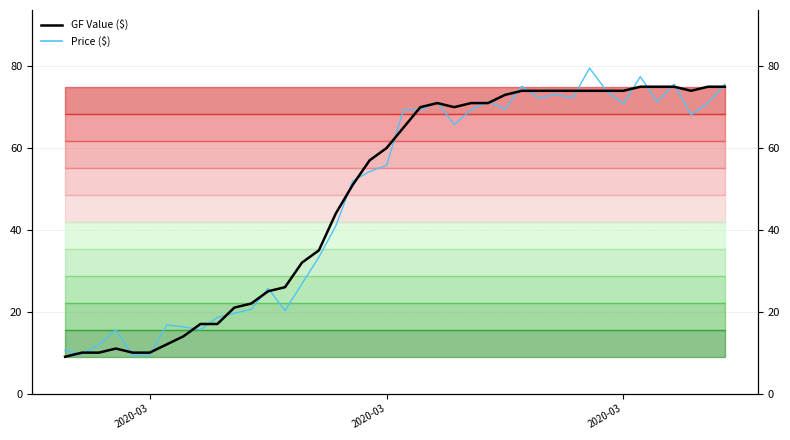

Reading left to right, what are all the values shown in this chart?

GF Value: 9.0	10.0	10.0	11.0	10.0	10.0	12.0	14.0	17.0	17.0	21.0	22.0	25.0	26.0	32.0	35.0	44.0	51.0	57.0	60.0	65.0	70.0	71.0	70.0	71.0	71.0	73.0	74.0	74.0	74.0	74.0	74.0	74.0	74.0	75.0	75.0	75.0	74.0	75.0	75.0
Price: 10.5	9.6	11.9	15.6	9.3	9.3	16.7	16.3	15.6	18.6	19.6	20.6	25.7	20.3	26.8	33.3	41.0	51.9	54.3	55.8	69.4	69.3	71.2	65.7	69.4	71.3	69.5	75.1	72.2	73.1	72.2	79.6	74.0	70.8	77.5	71.3	75.6	68.1	71.0	75.6